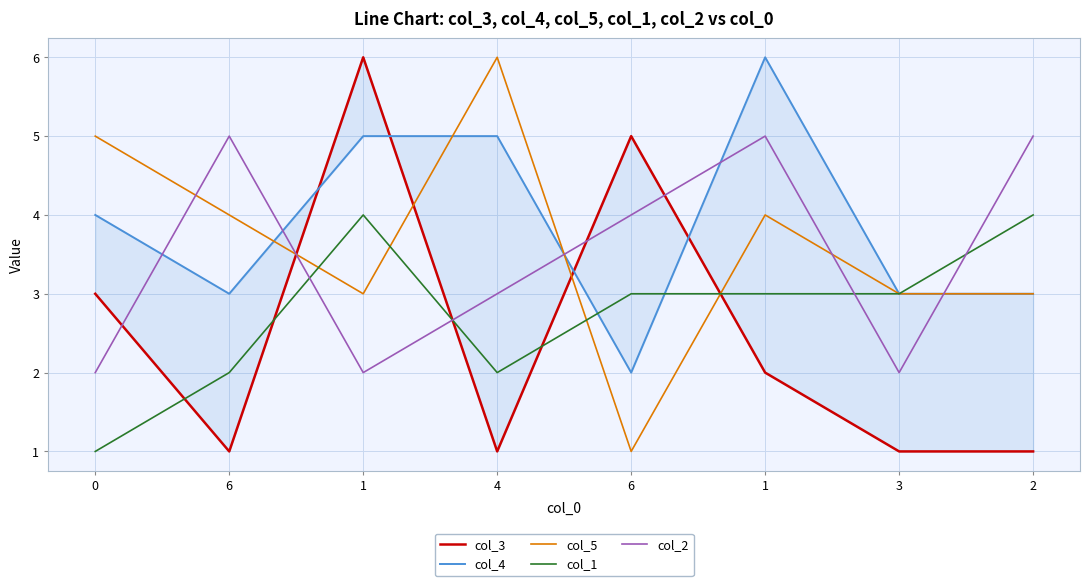

What is the average value of the col_1 series?

3